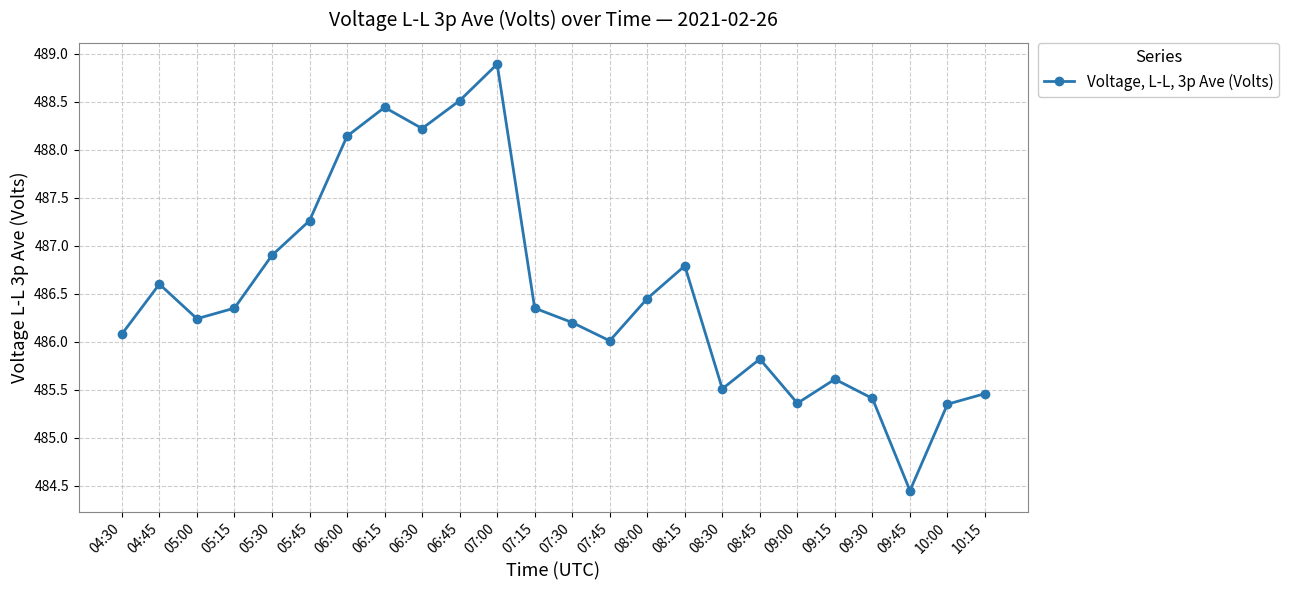

What is the sum of all values?

11676.4